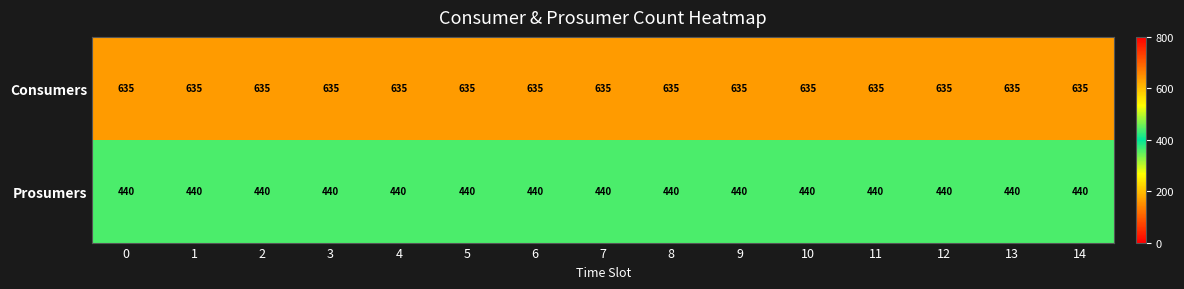

Is it true that Consumers equals 635 at 7?

True